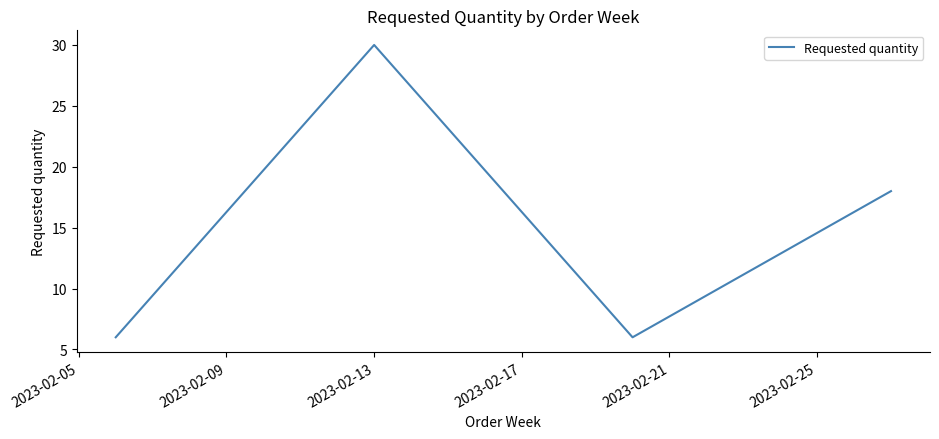

What is the minimum value shown in the chart?

6